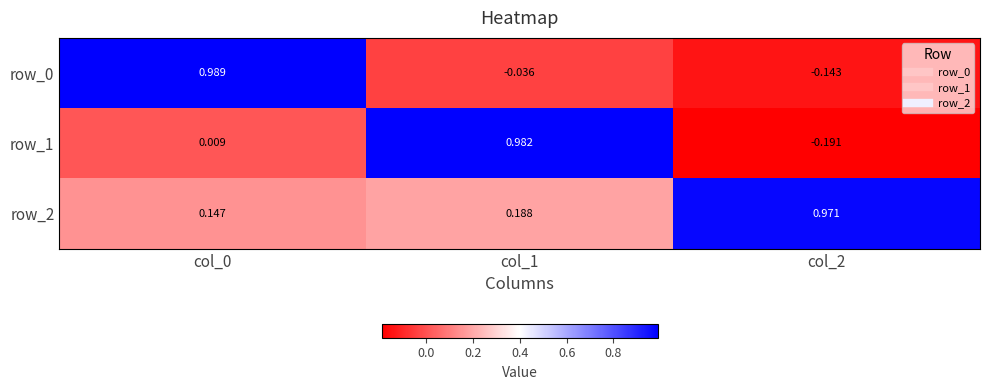

How many values in the row_0 series exceed 0?

1